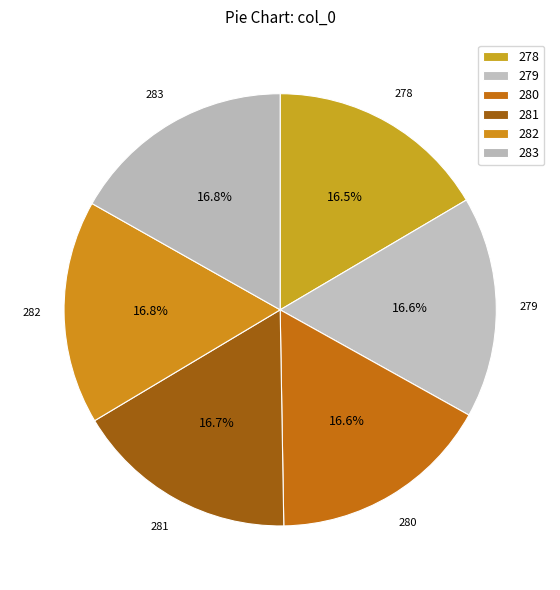

The 282 slice represents 17% of the pie. True or false?

True